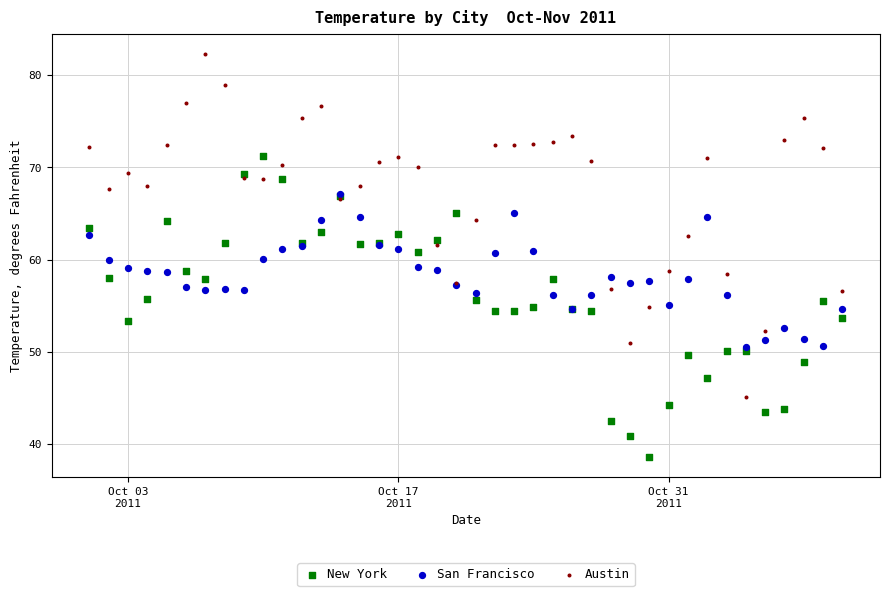

What are all the series names shown in the legend?

New York, San Francisco, Austin